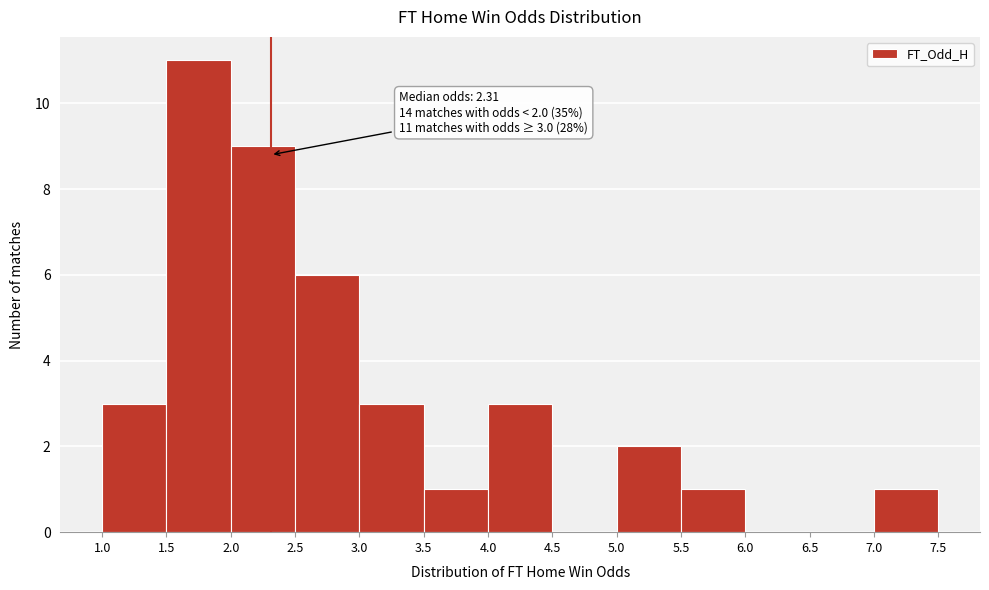

Over which range of the x-axis is the bar tallest?

1.5 to 2.0